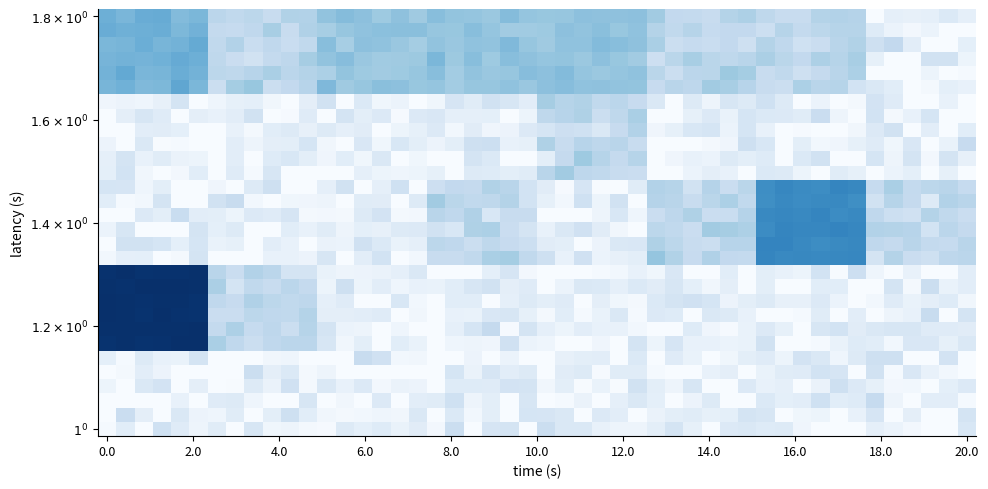

Reading right to left, extract all data points from this chart.

1	1	1	1	1	1	1	1	1	1	1	1	1	1	2	21	2	7	2	1	2	1	1	1	1	1	1	2	1	1	1	1	1	2	2	3	3	3	2	4